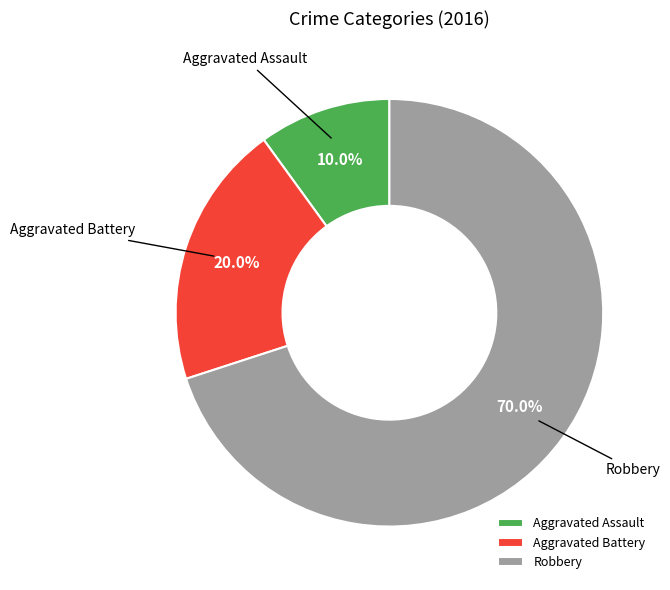

How many slices are in this pie chart?

3